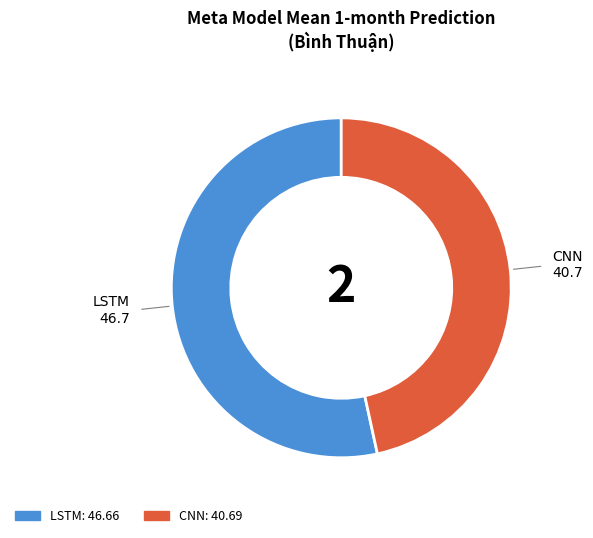

Combined, do LSTM and CNN account for over 50%?

Yes